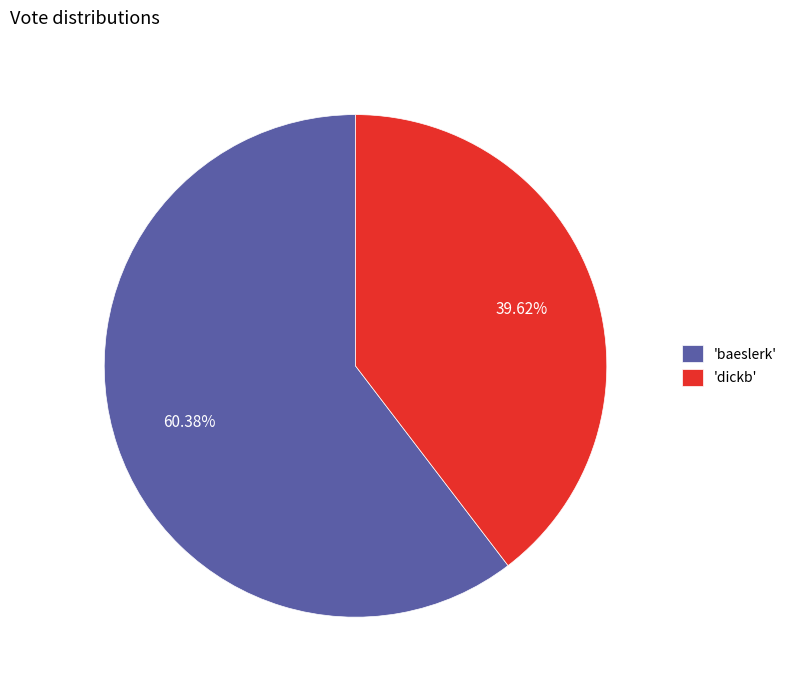

Which category has the smallest portion of the pie?

'dickb'